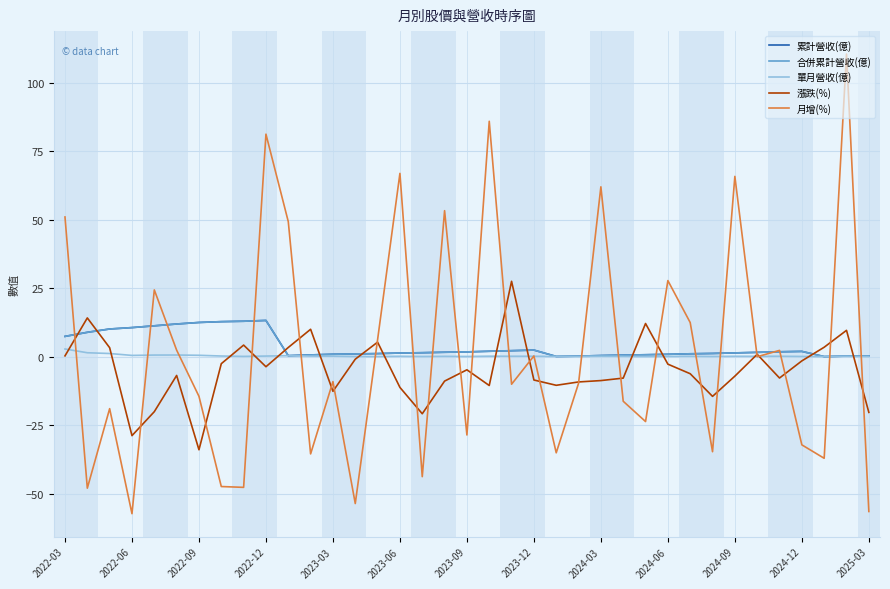

What is the minimum value shown in the chart?

-57.2